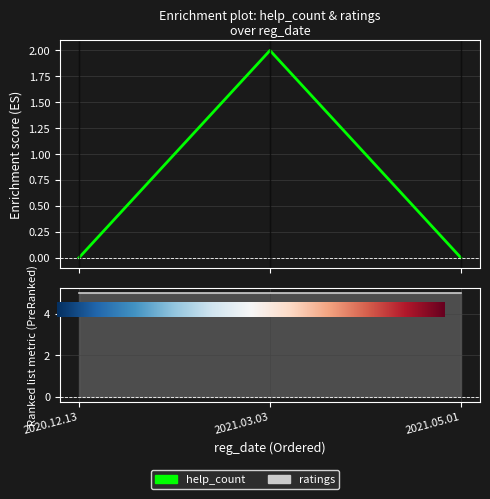

How many values exceed 0?

1